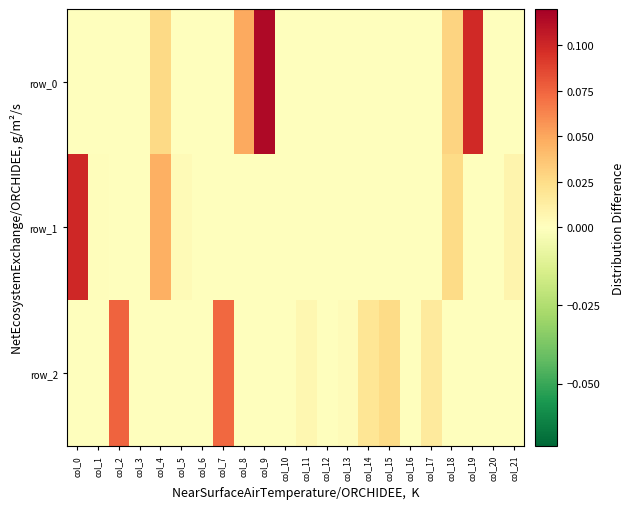

Which label corresponds to the largest value in the chart?

col_9